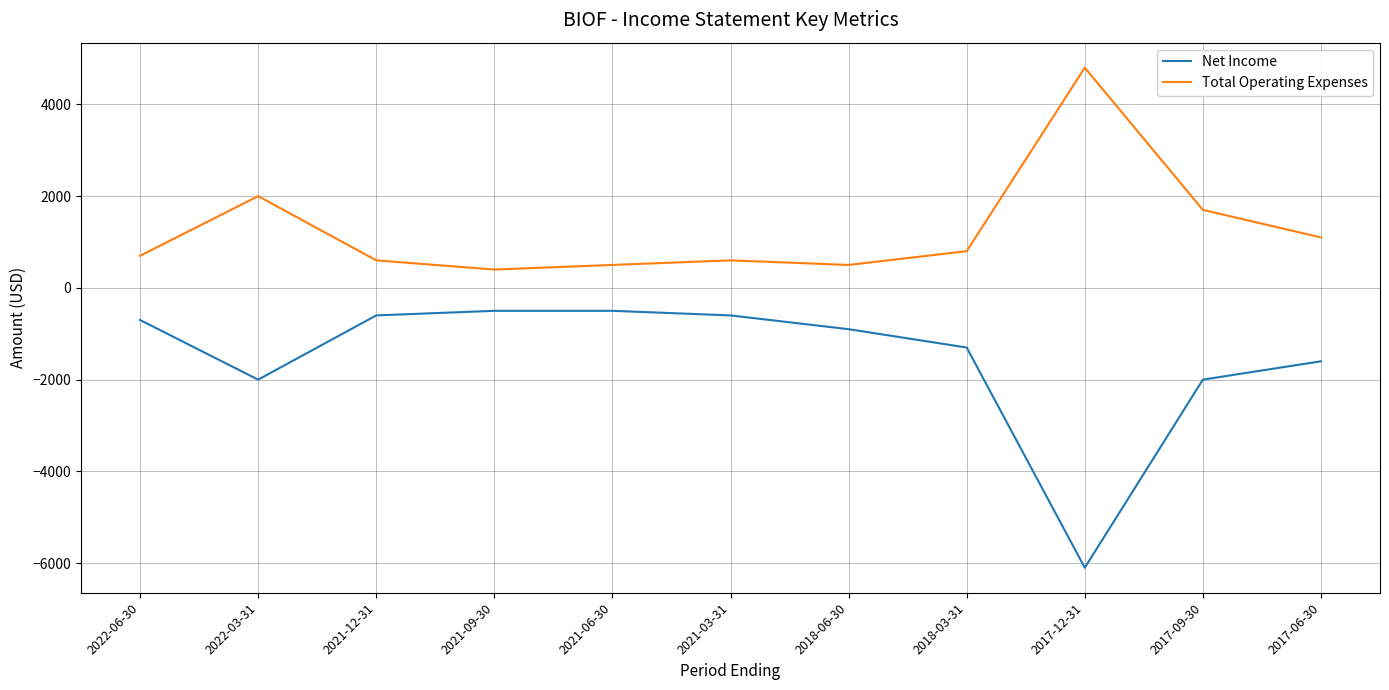

Reading left to right, list all the values displayed in this chart.

Net Income: 2022-06-30=-700	2022-03-31=-2000	2021-12-31=-600	2021-09-30=-500	2021-06-30=-500	2021-03-31=-600	2018-06-30=-900	2018-03-31=-1300	2017-12-31=-6100	2017-09-30=-2000	2017-06-30=-1600
Total Operating Expenses: 2022-06-30=700	2022-03-31=2000	2021-12-31=600	2021-09-30=400	2021-06-30=500	2021-03-31=600	2018-06-30=500	2018-03-31=800	2017-12-31=4800	2017-09-30=1700	2017-06-30=1100